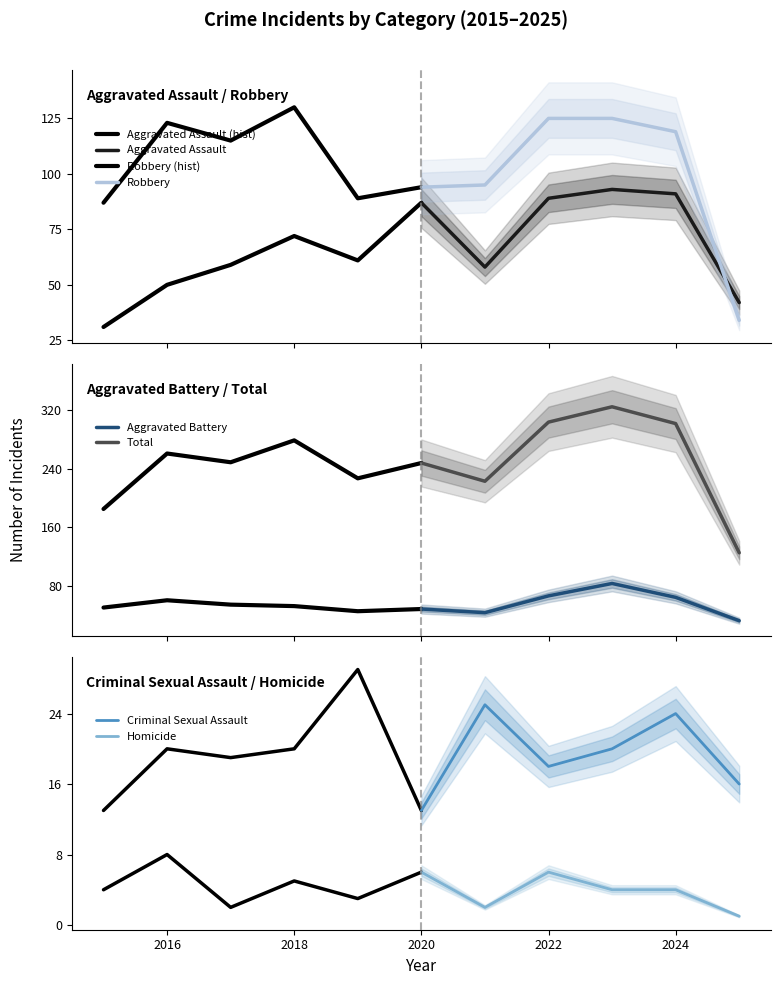

Which category has the lowest value across all series?

2025